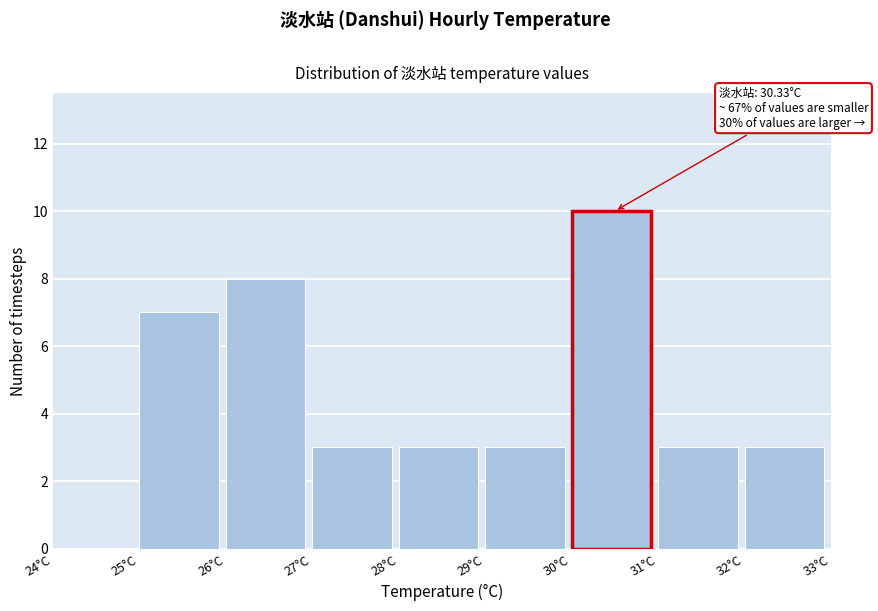

Which range on the x-axis has the tallest bar?

30 to 31